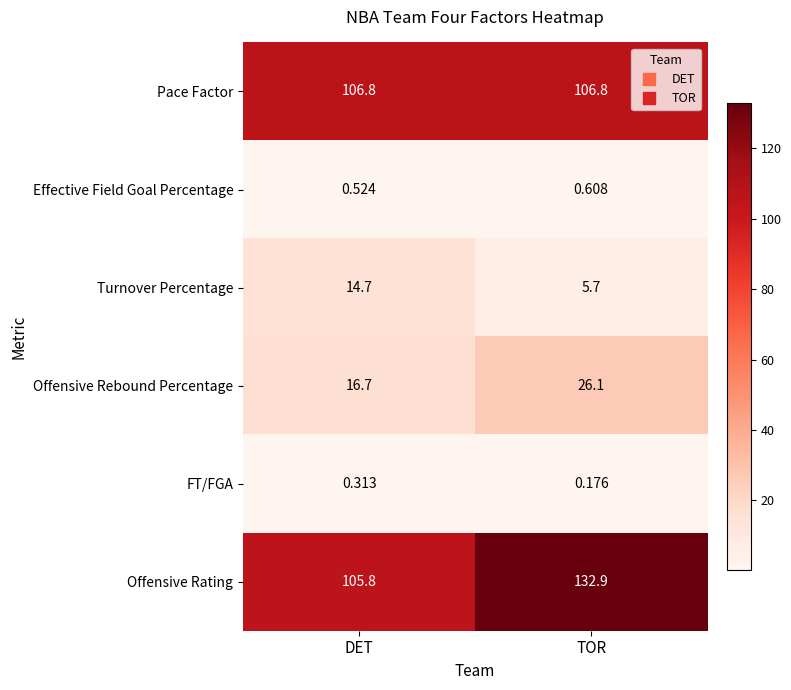

At which category does the chart reach its peak across all series?

TOR